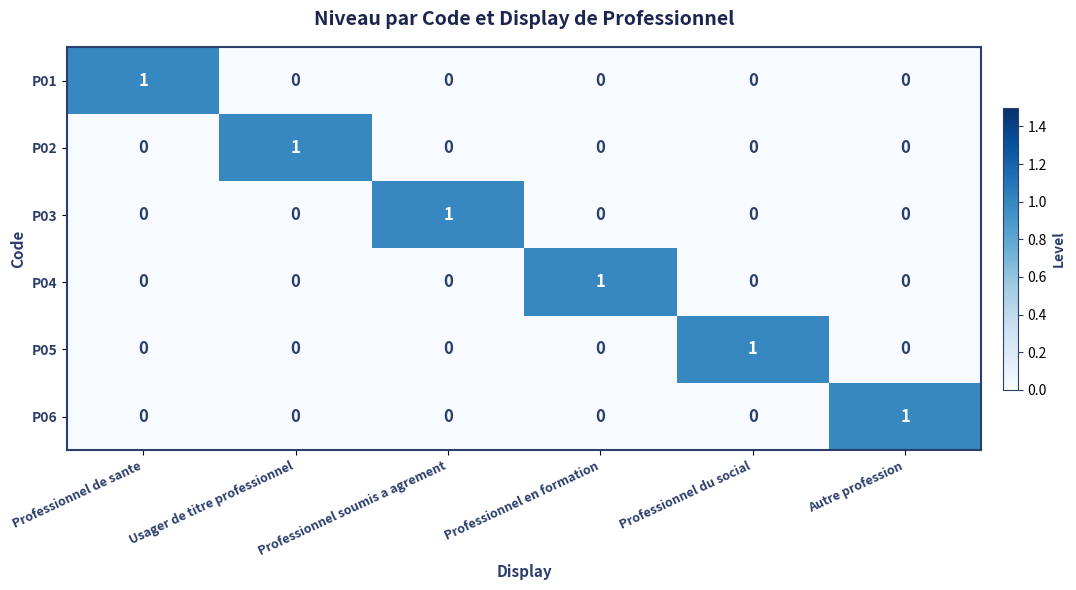

The P01 series shows 1 at Professionnel soumis a agrement. True or false?

False